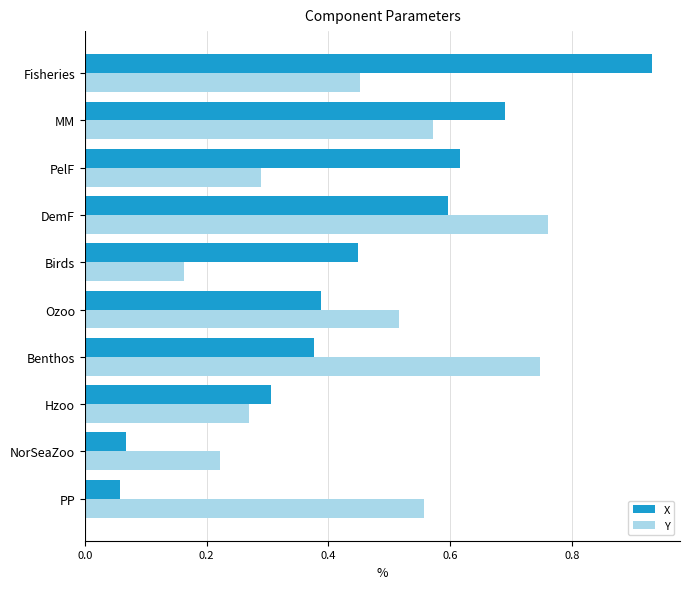

Which series changed the most between PelF and Fisheries?

X